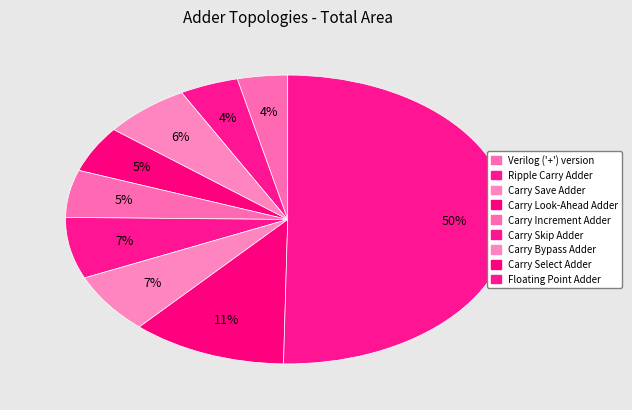

How many slices are in this pie chart?

9